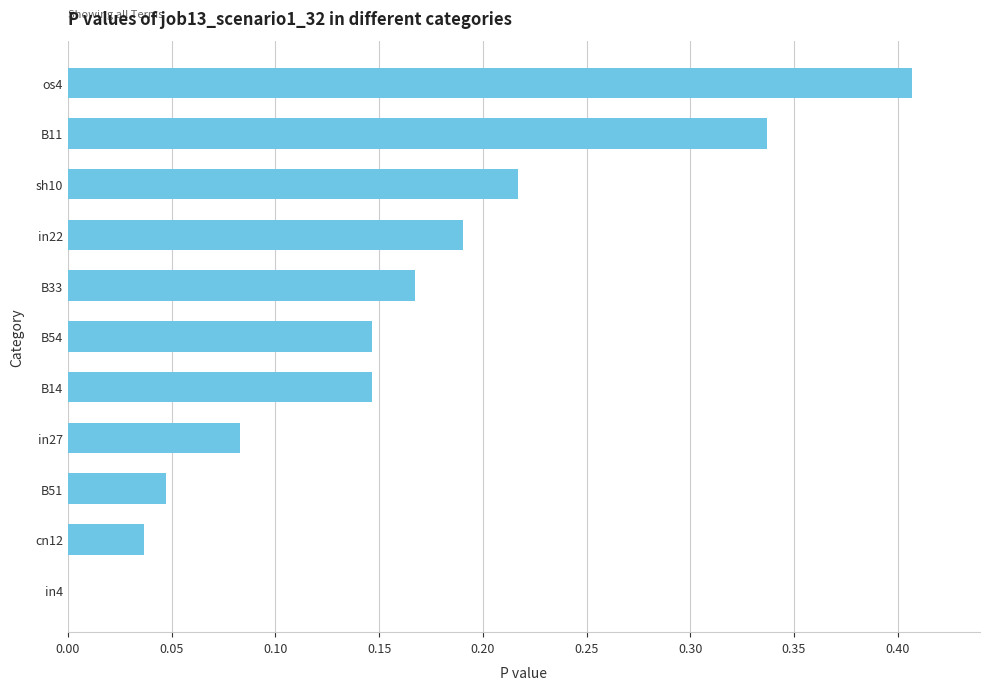

True or false: the data shows 0.3 at B14.

False